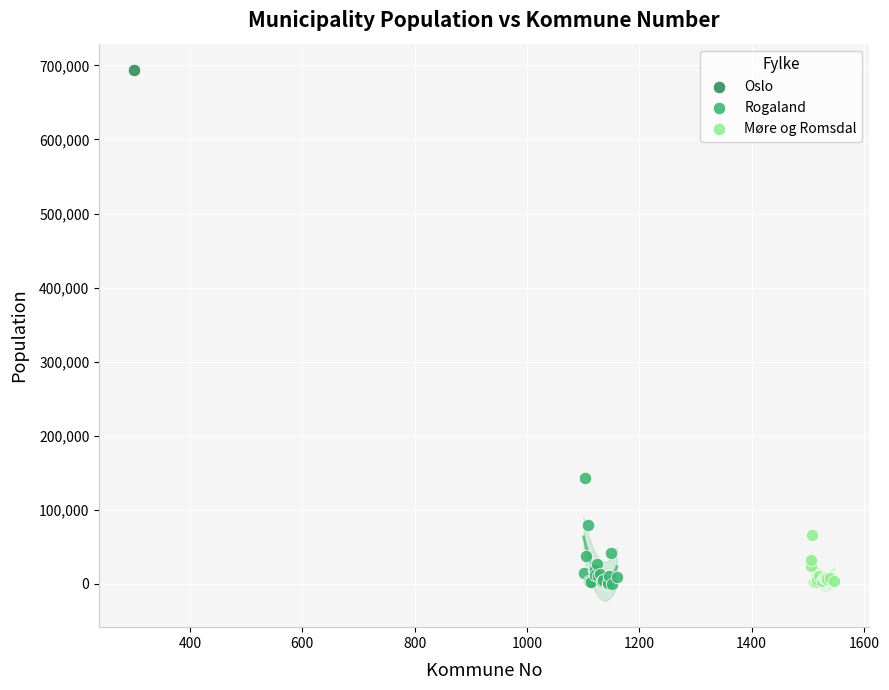

What are all the series names shown in the legend?

Oslo, Rogaland, Møre og Romsdal